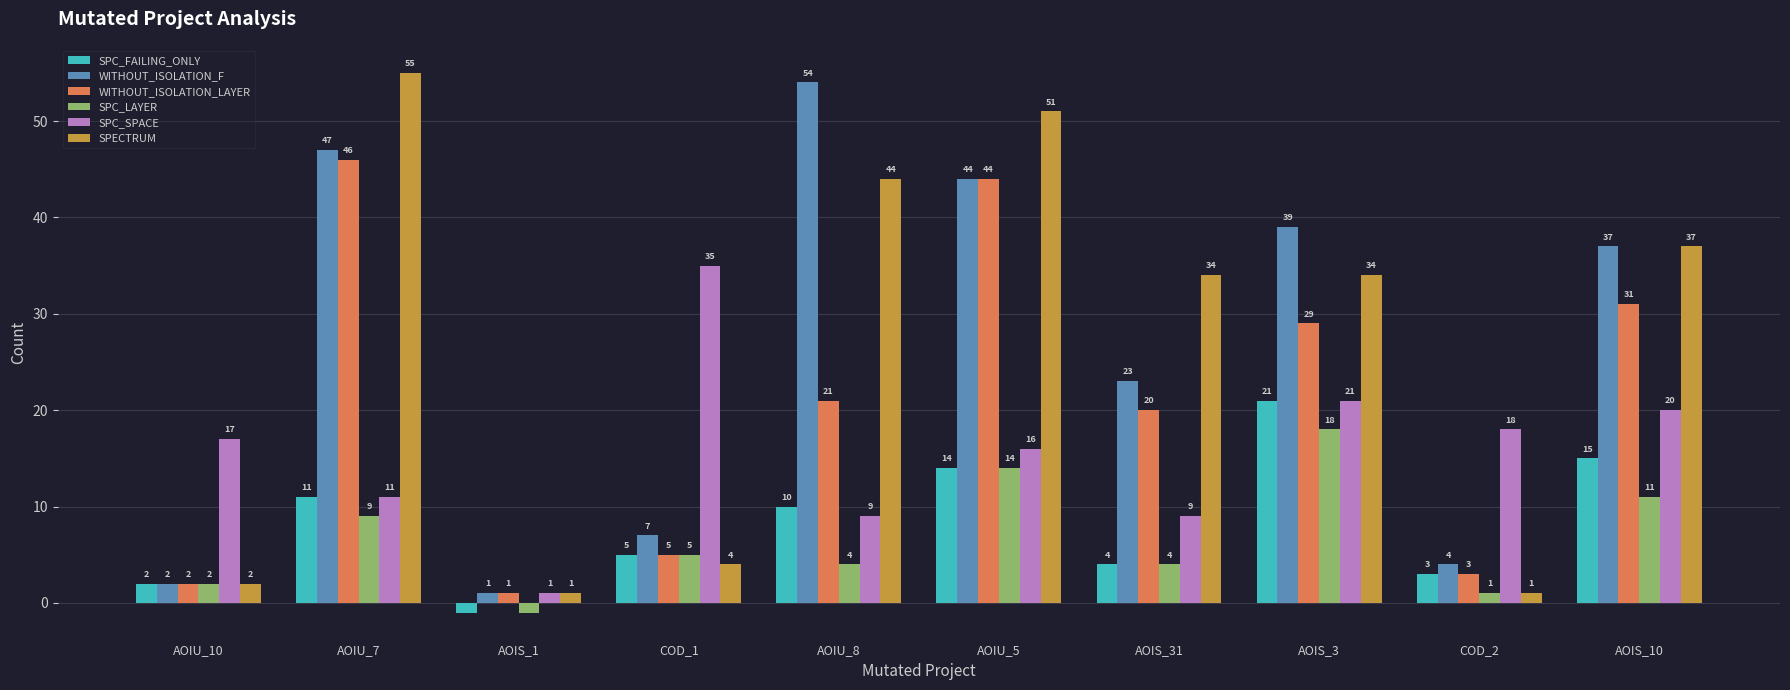

What is the label of the 7th bar from the left?

AOIS_31